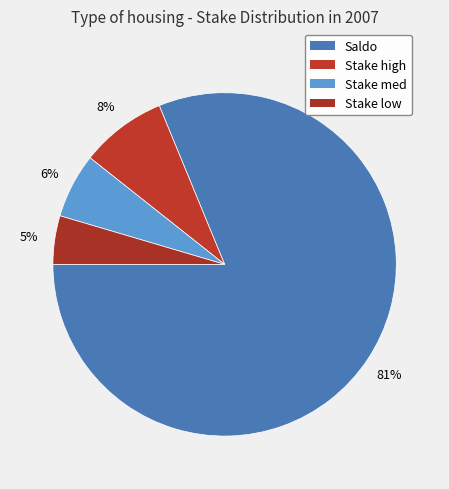

Which slice is the largest?

Saldo